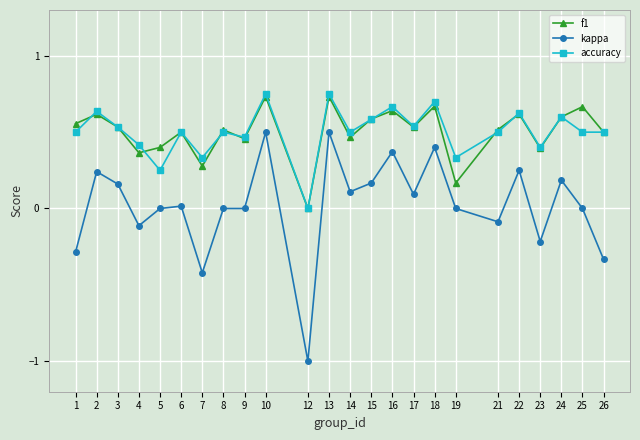

Is the value of f1 at 9 greater than the value of accuracy at 16?

No